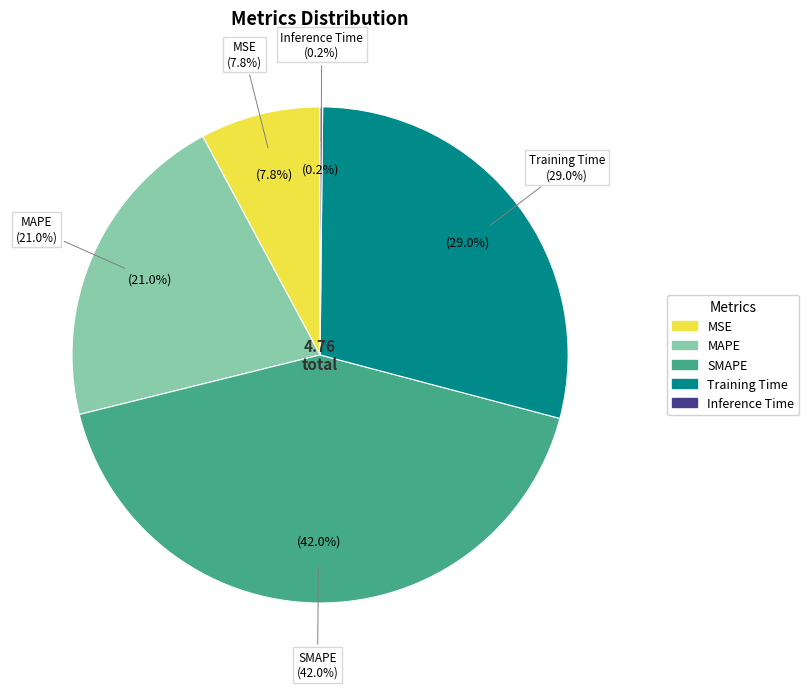

Count the number of slices in the pie.

5